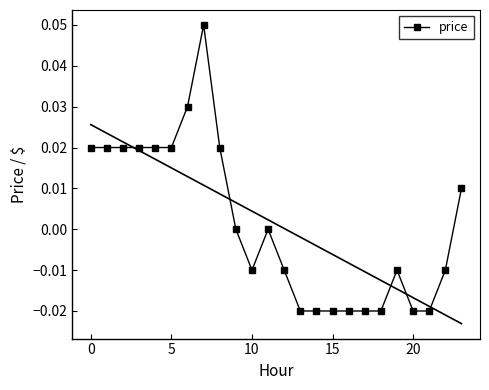

Where is the data nearest to the value 0?

9